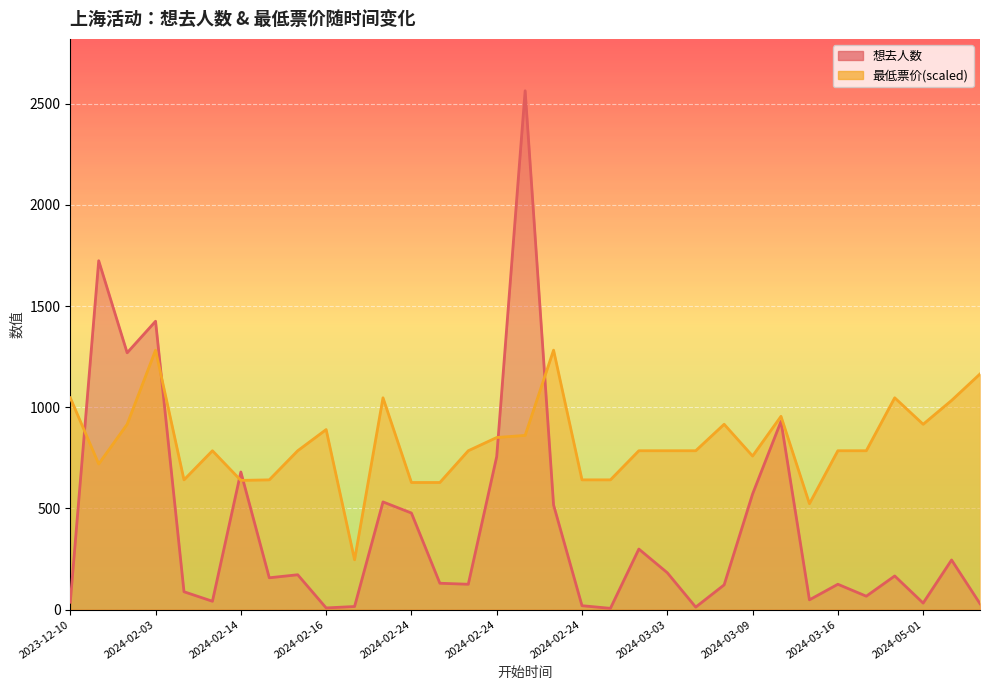

Reading left to right, transcribe all the data shown in this chart.

想去人数: 36.0	1724.0	1269.0	1425.0	88.0	41.0	680.0	157.0	172.0	8.0	15.0	532.0	477.0	130.0	125.0	756.0	2564.0	517.0	19.0	6.0	299.0	182.0	12.0	122.0	571.0	930.0	48.0	125.0	66.0	166.0	32.0	245.0	29.0
最低票价: 1046.5	719.5	915.7	1282.0	641.0	784.9	638.4	641.0	784.9	889.6	245.9	1046.5	627.9	627.9	784.9	850.3	860.8	1282.0	641.0	641.0	784.9	784.9	784.9	915.7	758.7	955.0	523.3	784.9	784.9	1046.5	915.7	1033.4	1164.3